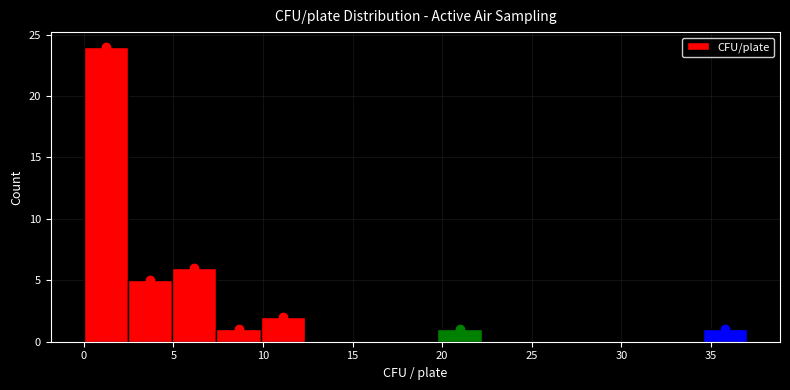

Over which range of the x-axis is the bar tallest?

0.0 to 2.5